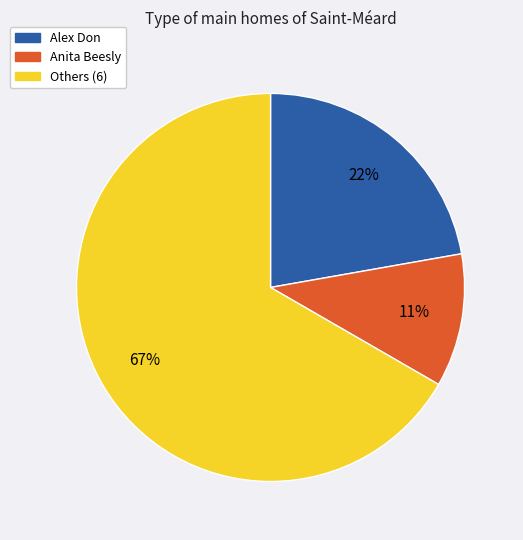

To the nearest percent, what is the difference between the largest and smallest slice percentages?

56%